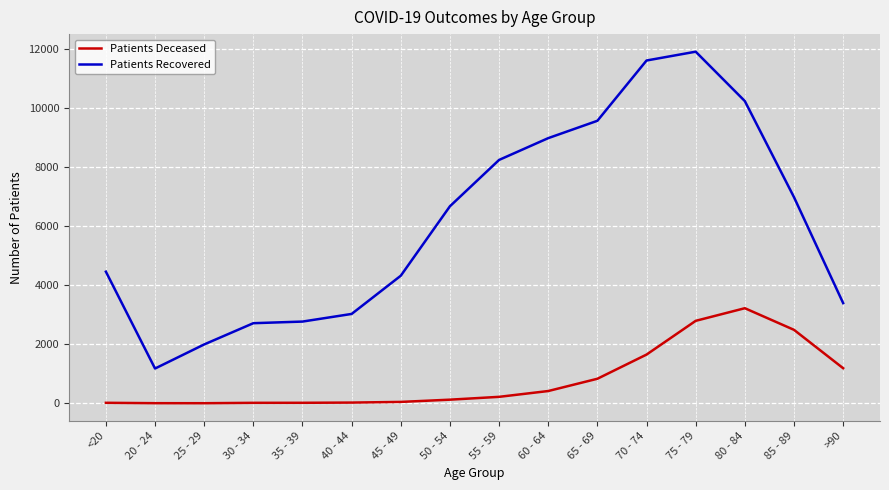

Rank the series at >90 from highest to lowest value.

Patients Recovered, Patients Deceased